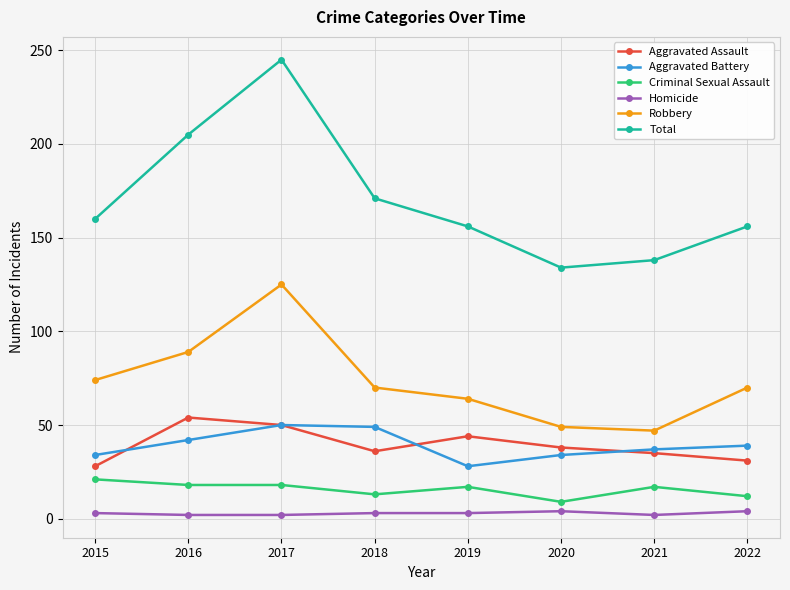

True or false: Robbery has more than 0 interior local peaks.

True